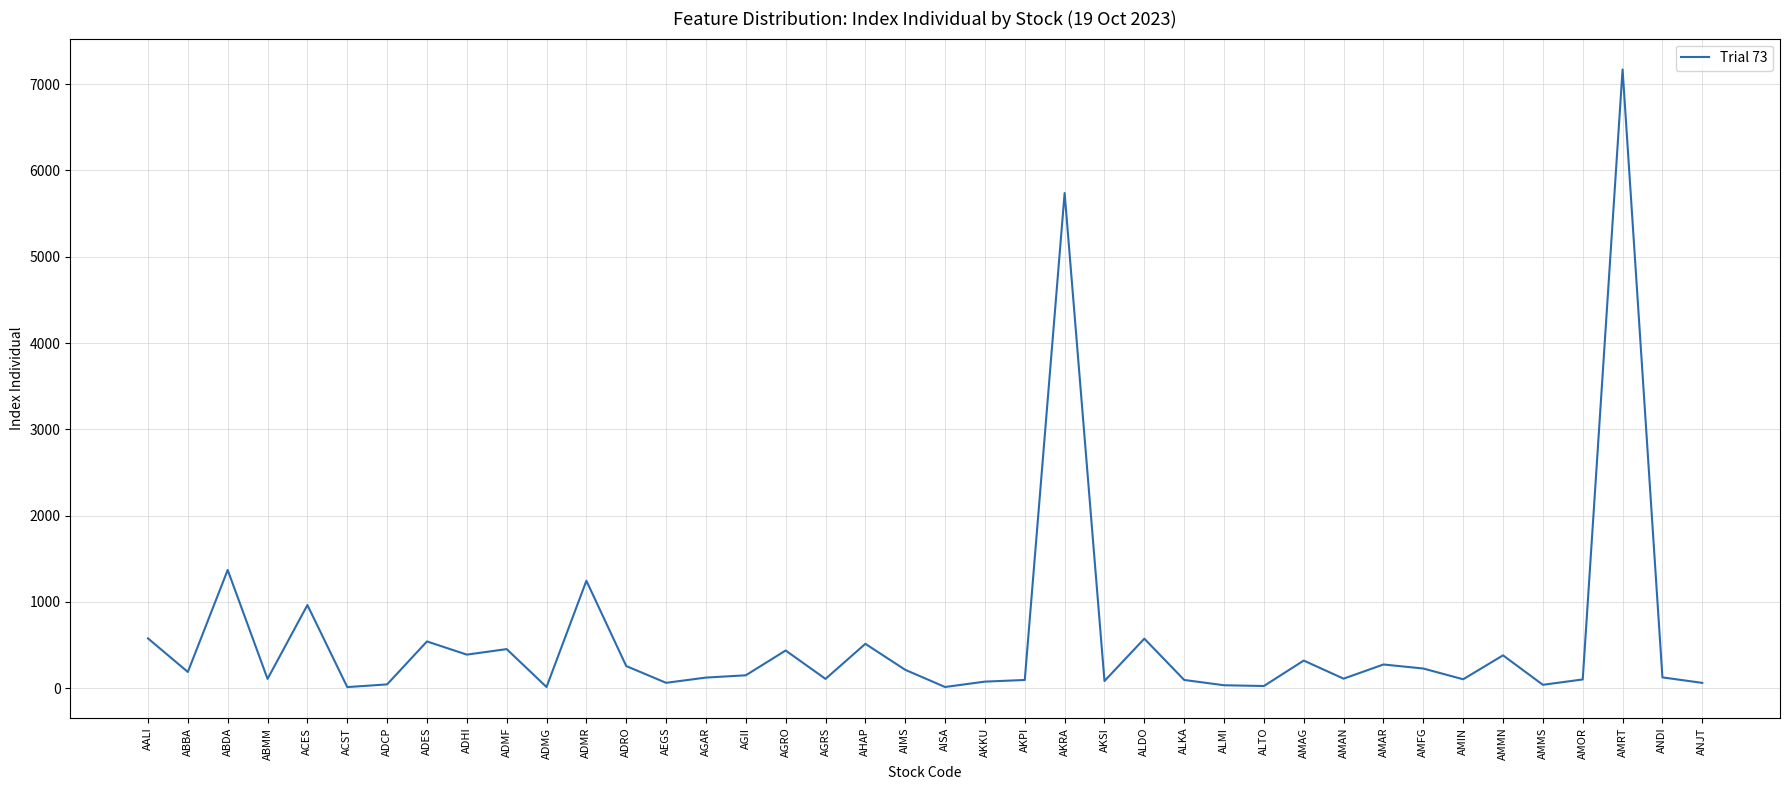

The chart shows a value of 613.3 at ABDA. True or false?

False